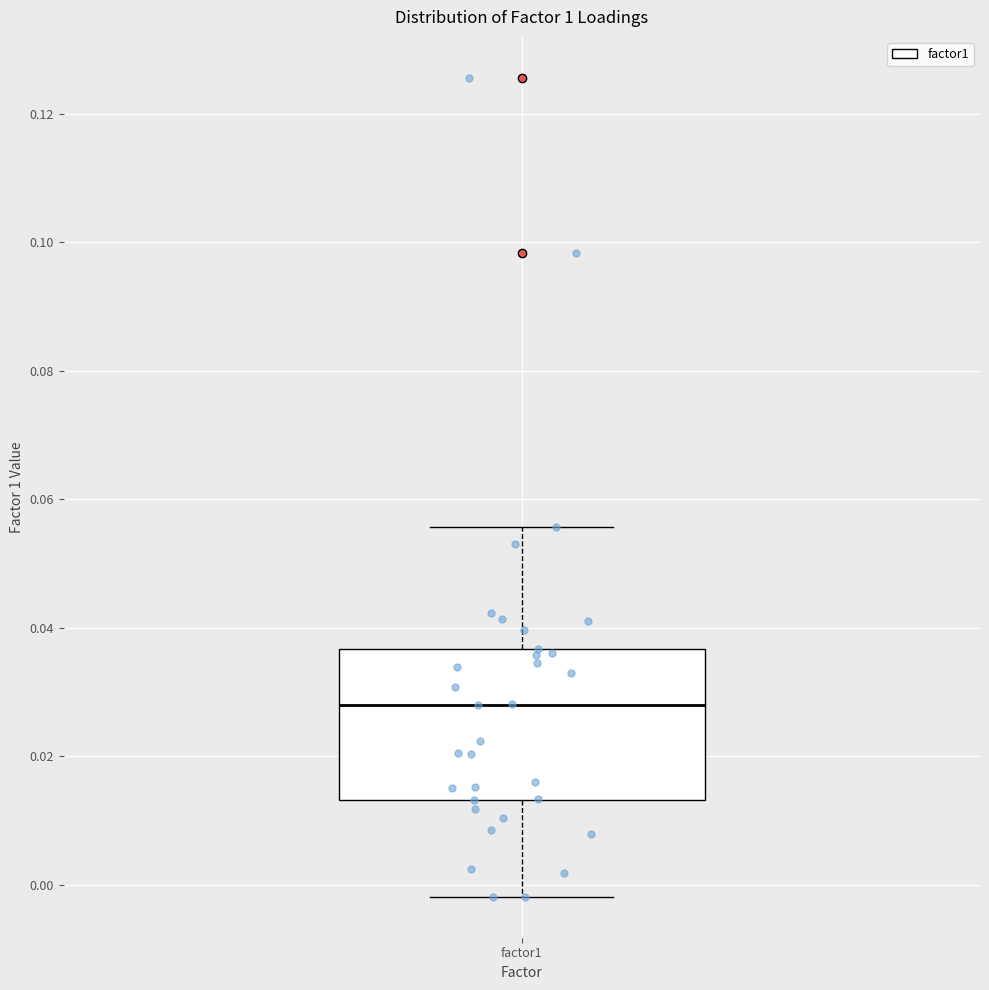

Transcribe this box plot: give where the median line is, the range the box spans, and where the two whiskers end, as read against the y-axis. The values are not printed on the chart, so give them approximately, as read against the axis.

median 0.028, box 0.014 to 0.036, whiskers -0.002 to 0.056